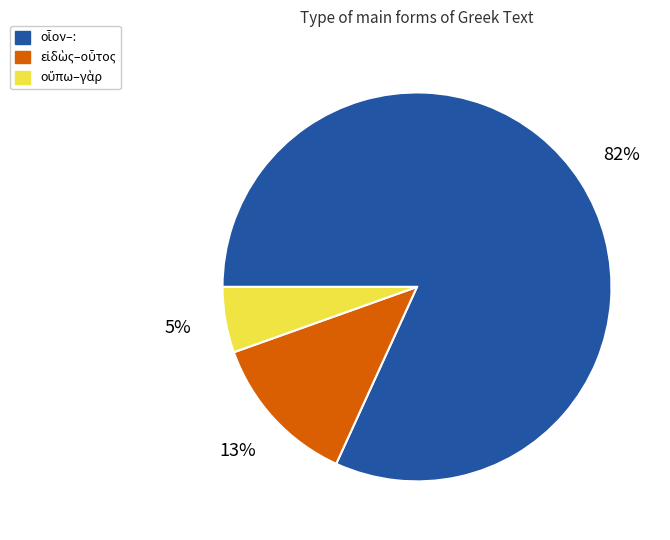

To the nearest percent, what is the average slice percentage?

33%